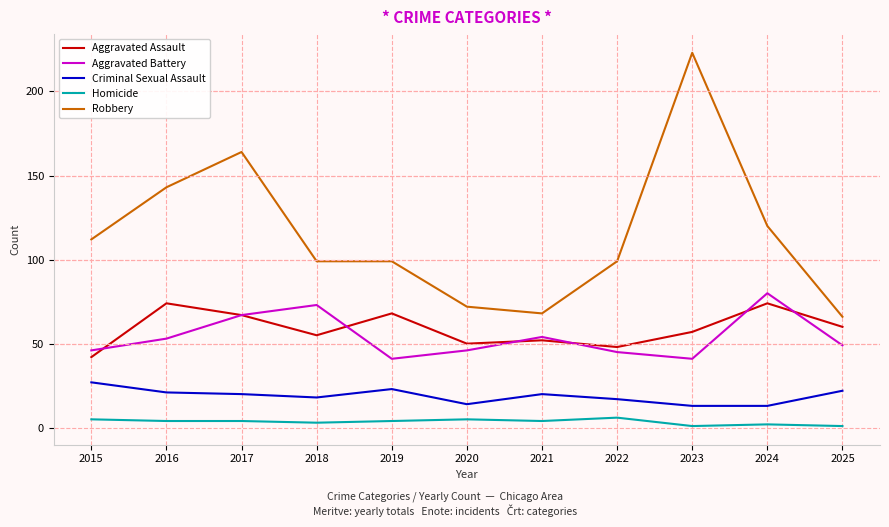

How many lines are shown in the chart?

5